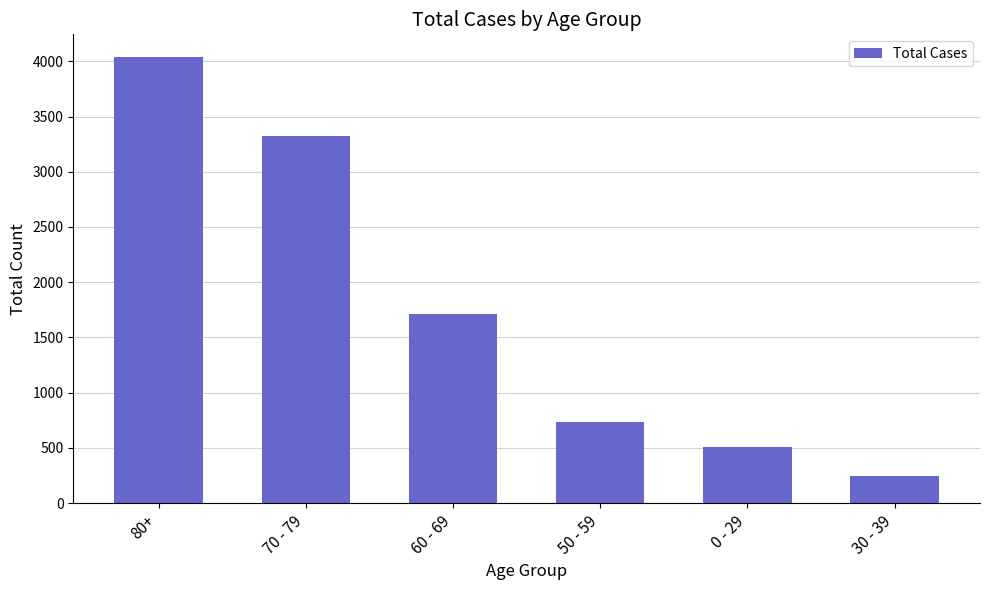

What is the difference between the second highest and minimum values?

3076